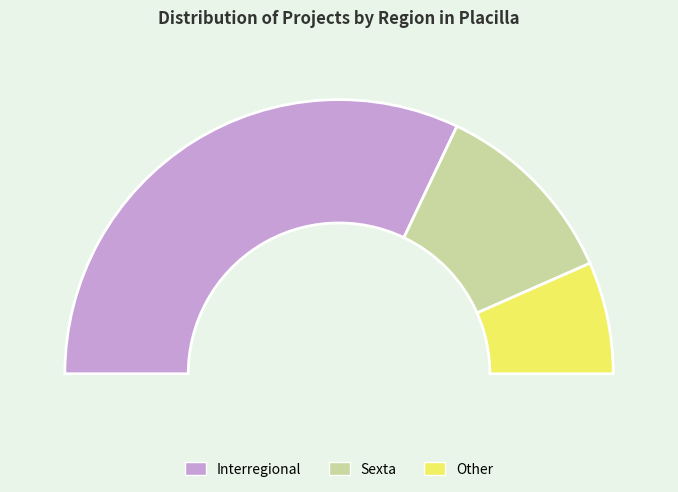

To the nearest percent, what is the combined percentage of Interregional and Sexta?

87%